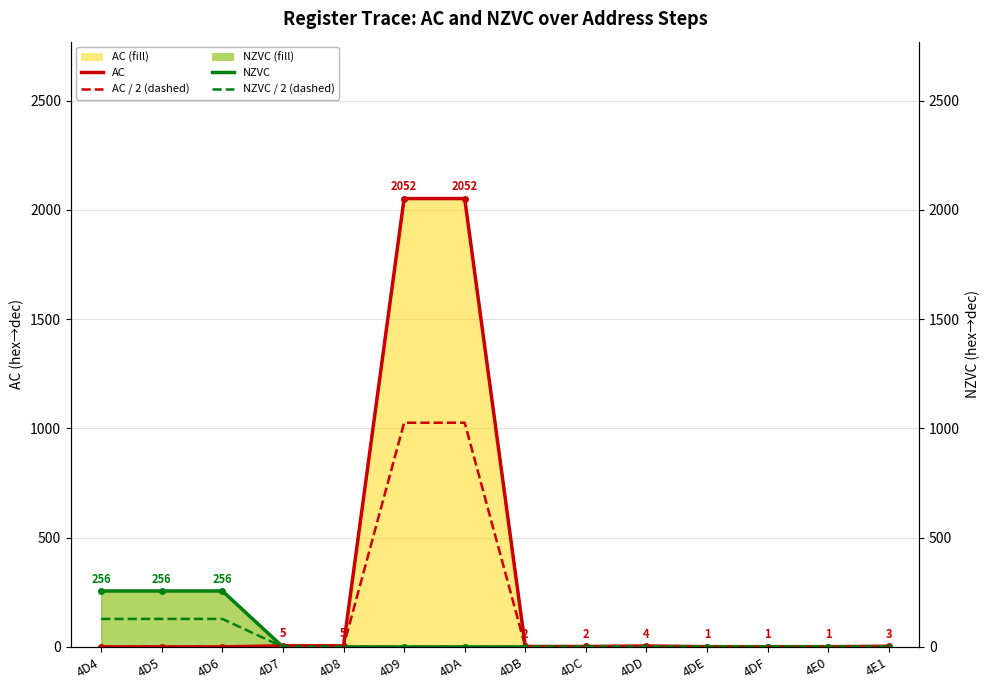

What is the label of the 6th point from the right?

4DC